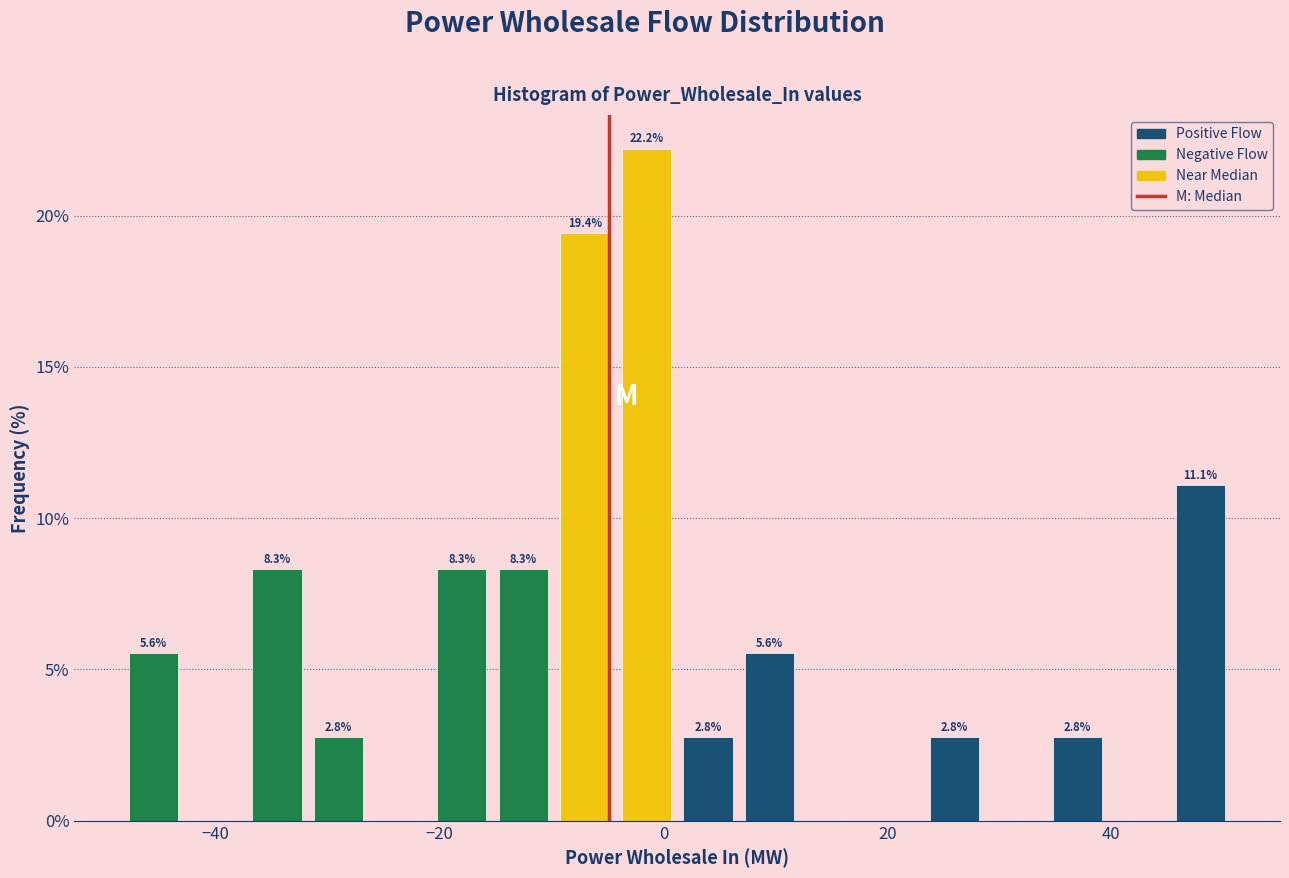

Around what value on the x-axis is the tallest bar? Give the approximate position of its centre, as read against the axis.

-2